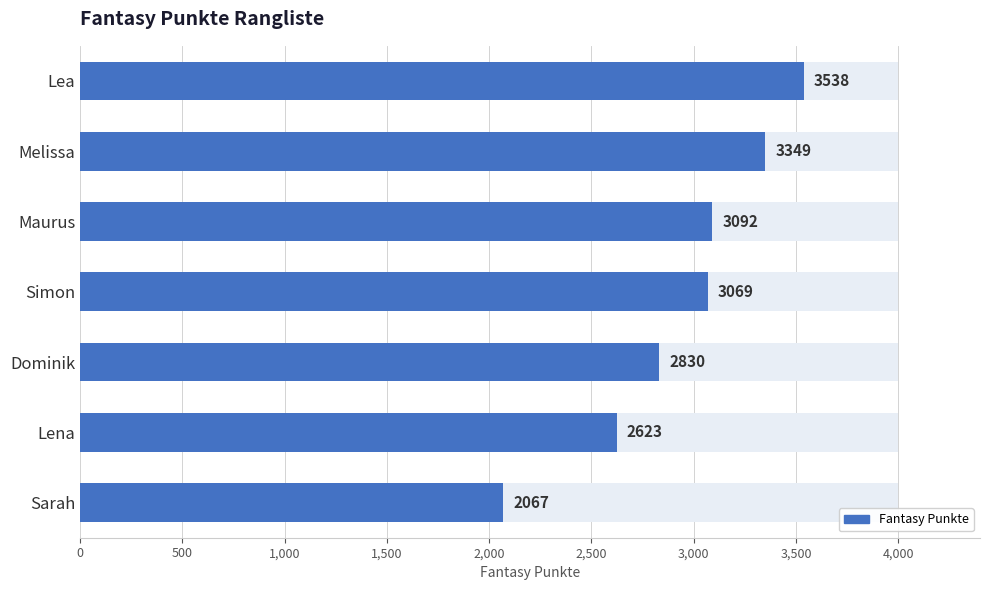

What is the difference between the maximum and minimum values?

1471